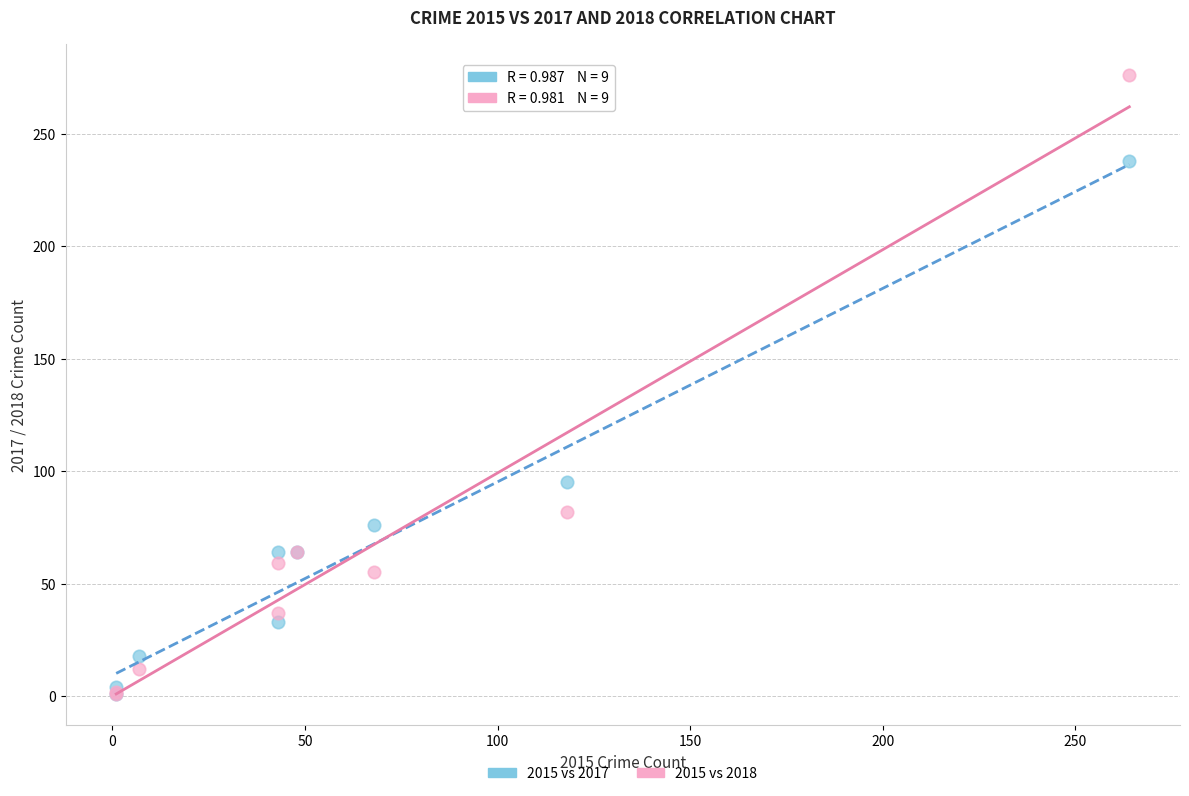

Which series has the largest Y range (max minus min)?

2015 vs 2018